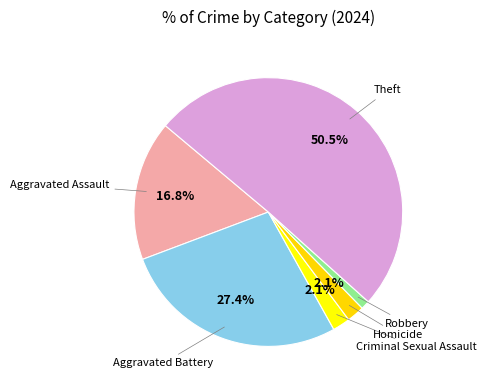

How many segments does this pie chart have?

6